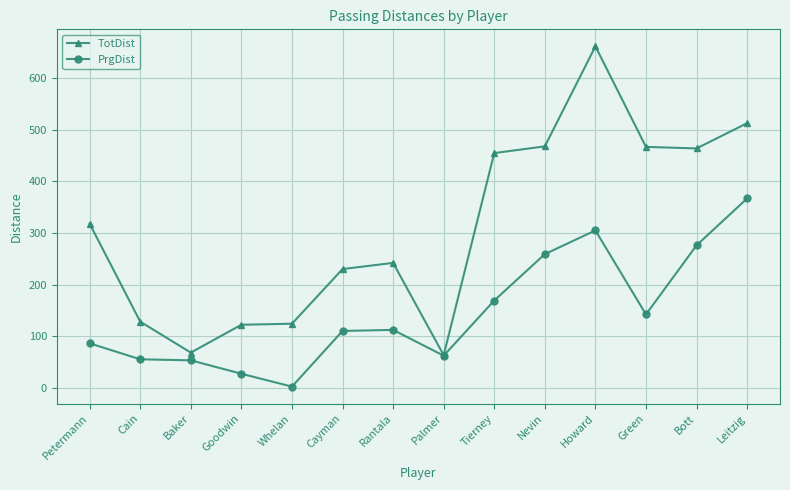

What is the label of the 14th point from the right?

Petermann